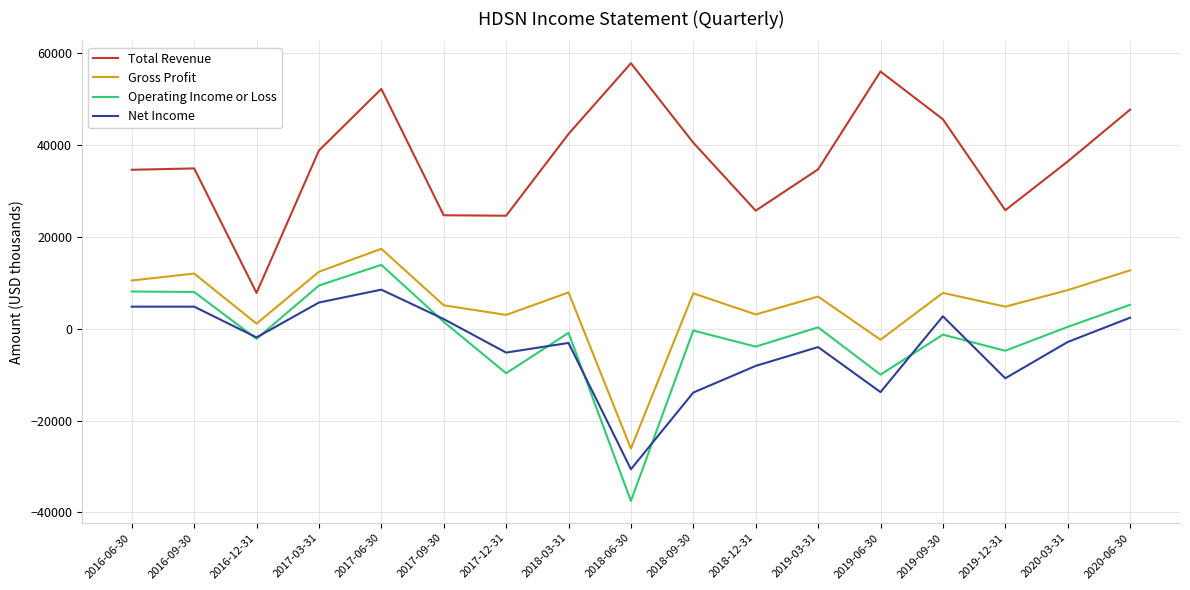

At which category is the sum across all series the highest?

2017-06-30